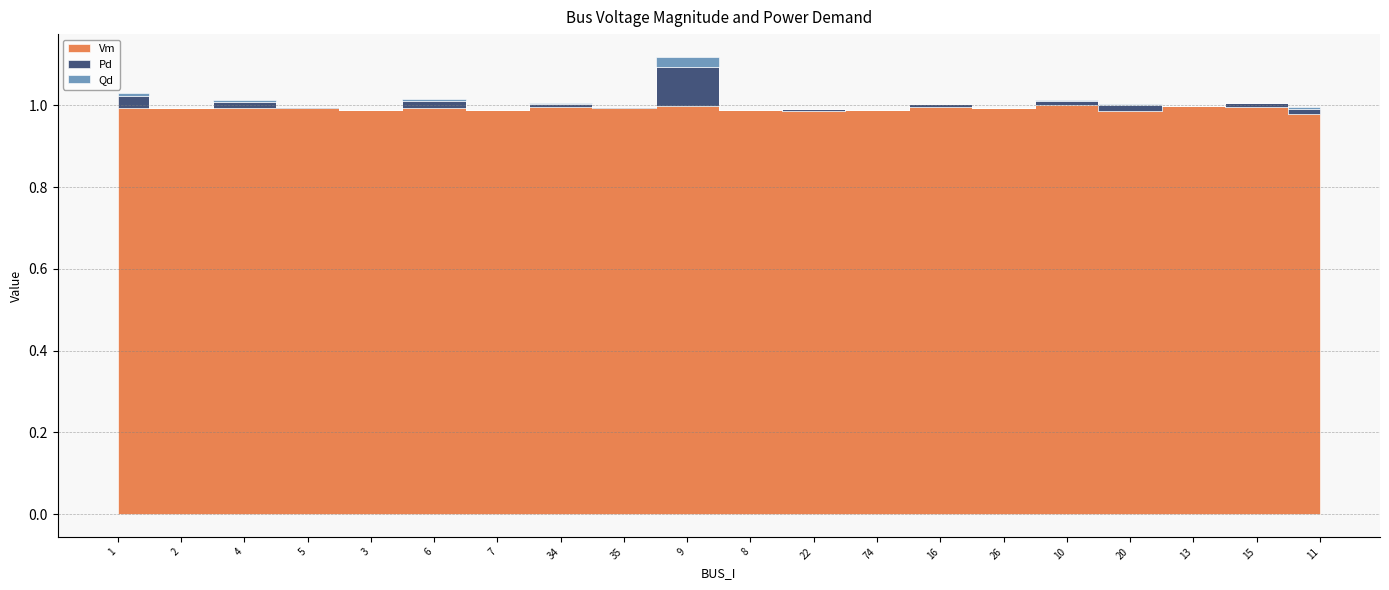

Where is the first local minimum for Pd?

2